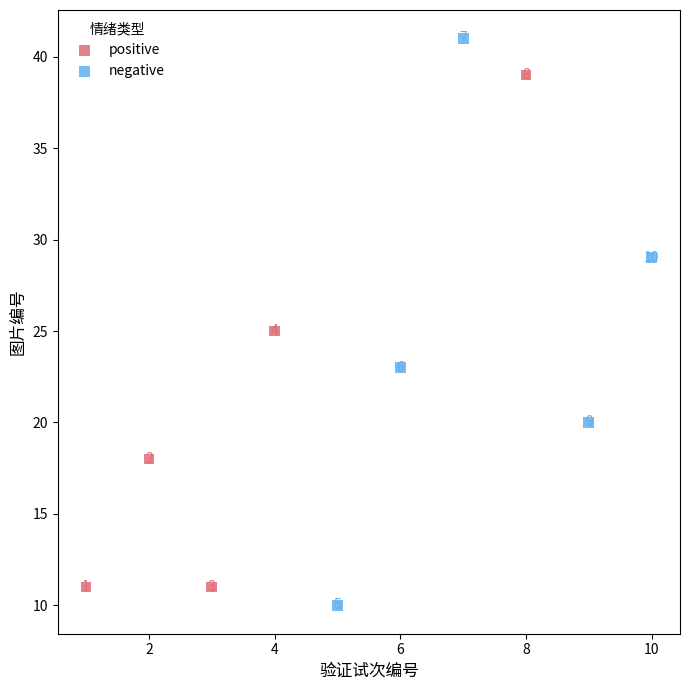

What are all the series names shown in the legend?

positive, negative